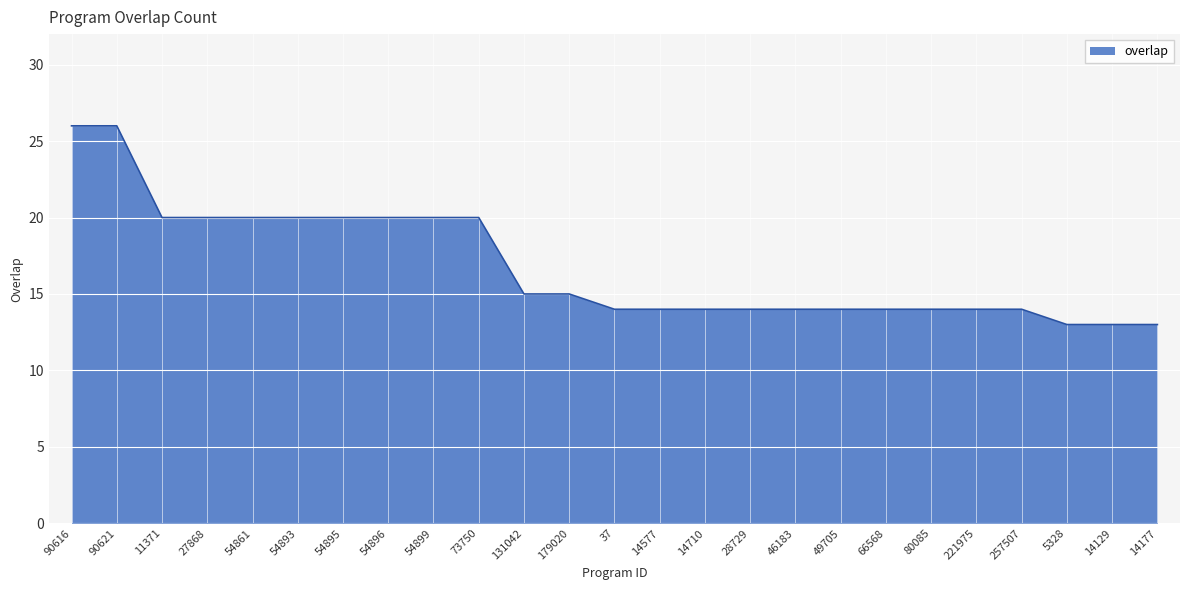

What position from the left is 90621?

2